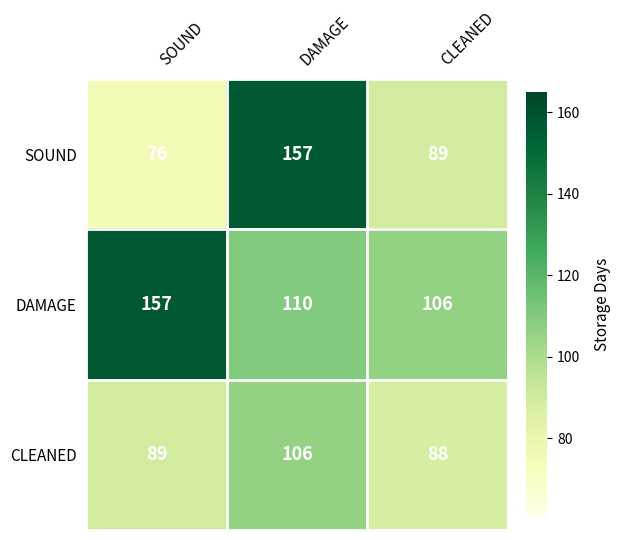

Reading left to right, transcribe all the data shown in this chart.

SOUND: 76	157	89
DAMAGE: 157	110	106
CLEANED: 89	106	88